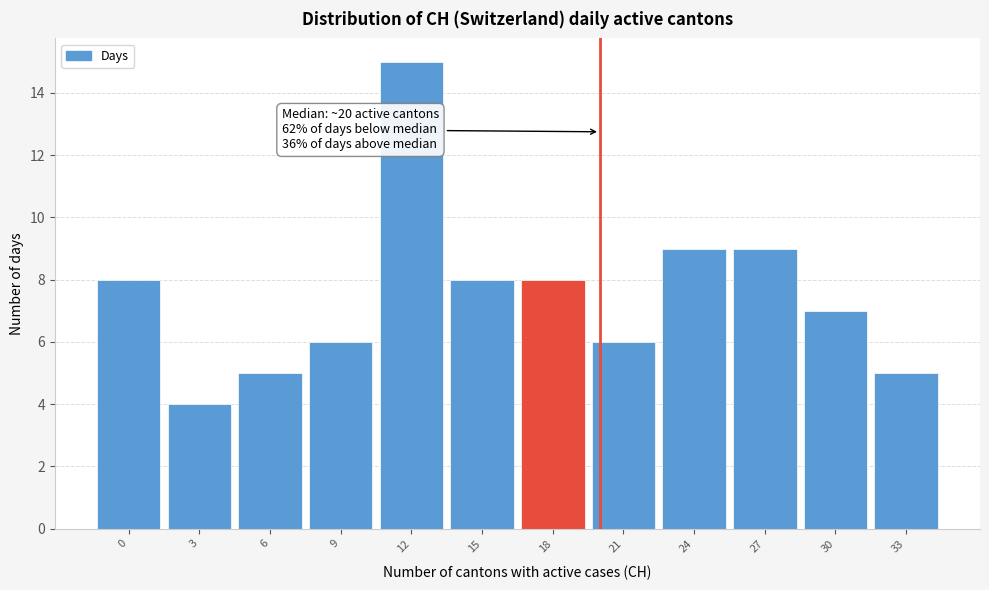

Reading left to right, list all the values displayed in this chart.

0=8	3=4	6=5	9=6	12=15	15=8	18=8	21=6	24=9	27=9	30=7	33=5